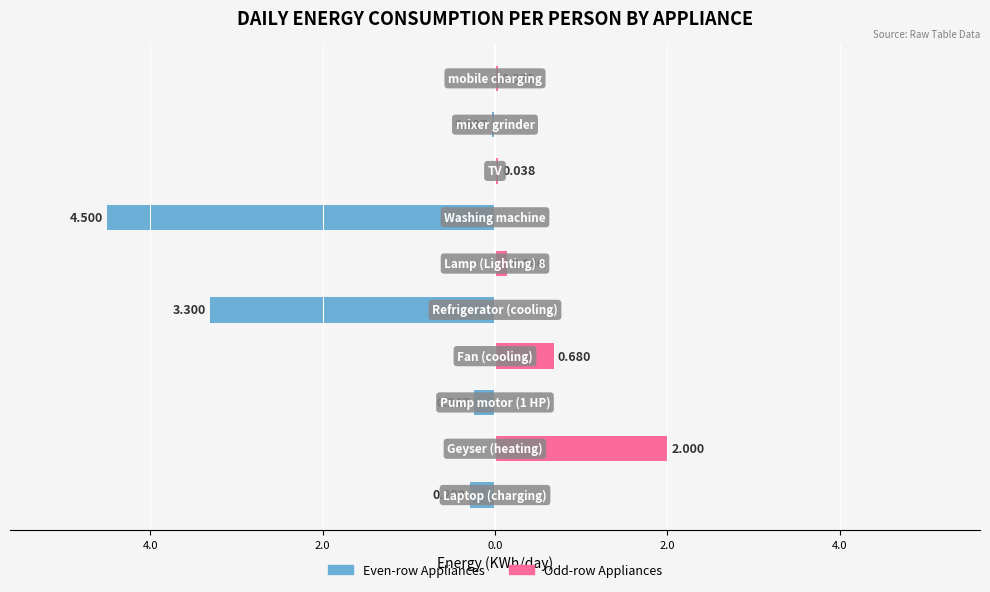

What is the difference between the maximum and minimum values in the Per Person (even rows) series?

4.5